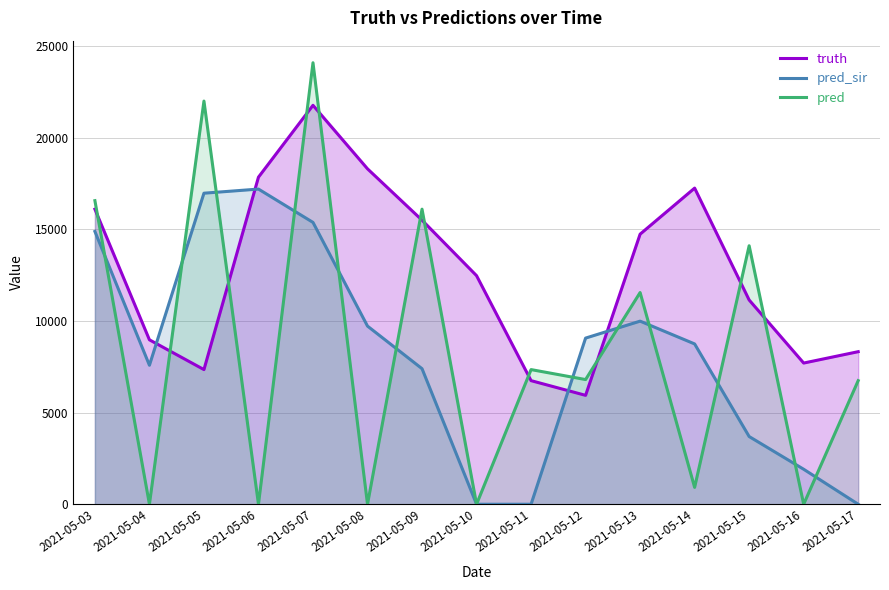

Is it true that truth equals 1865.2 at 2021-05-17?

False